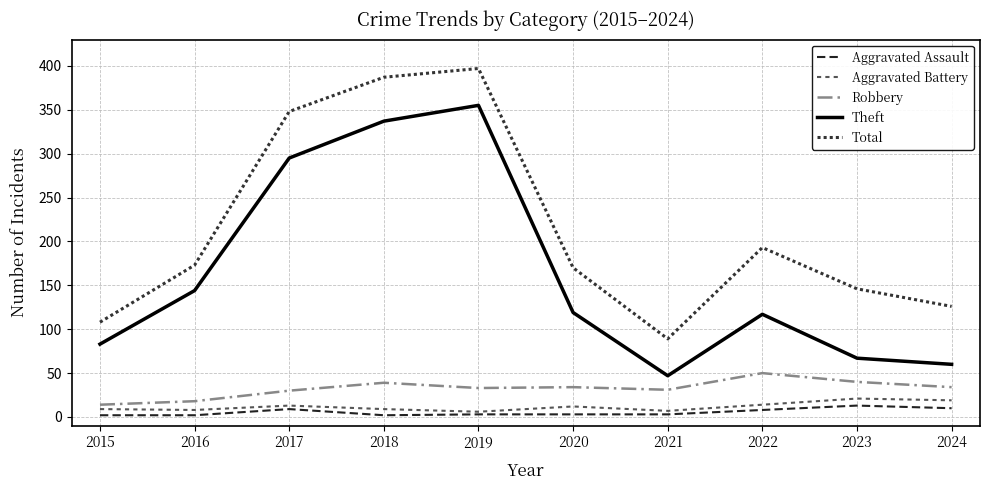

What are all the series names shown in the legend?

Aggravated Assault, Aggravated Battery, Robbery, Theft, Total